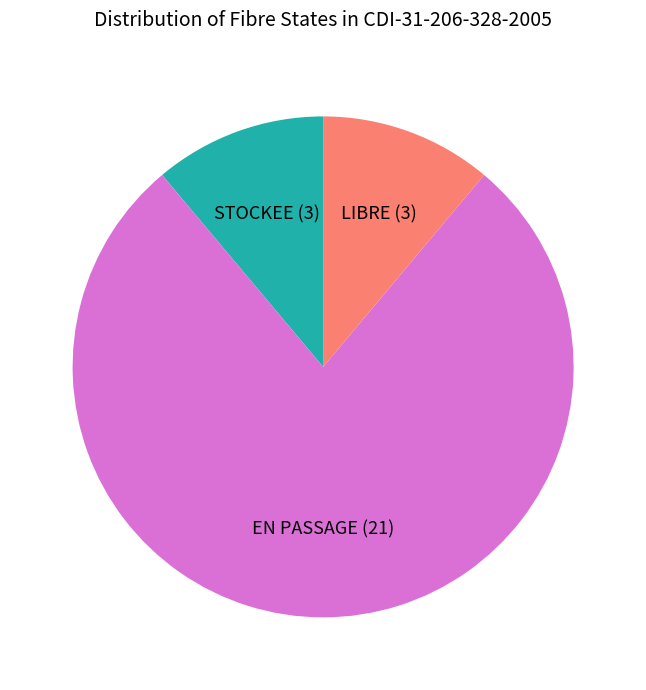

How many slices are in this pie chart?

3